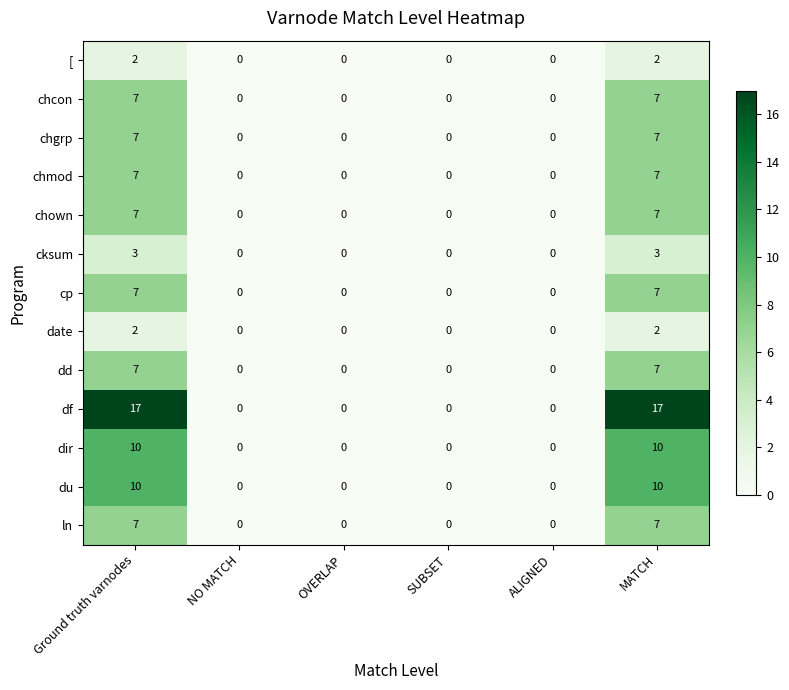

Between Ground truth varnodes and ALIGNED, which series saw the biggest shift?

df